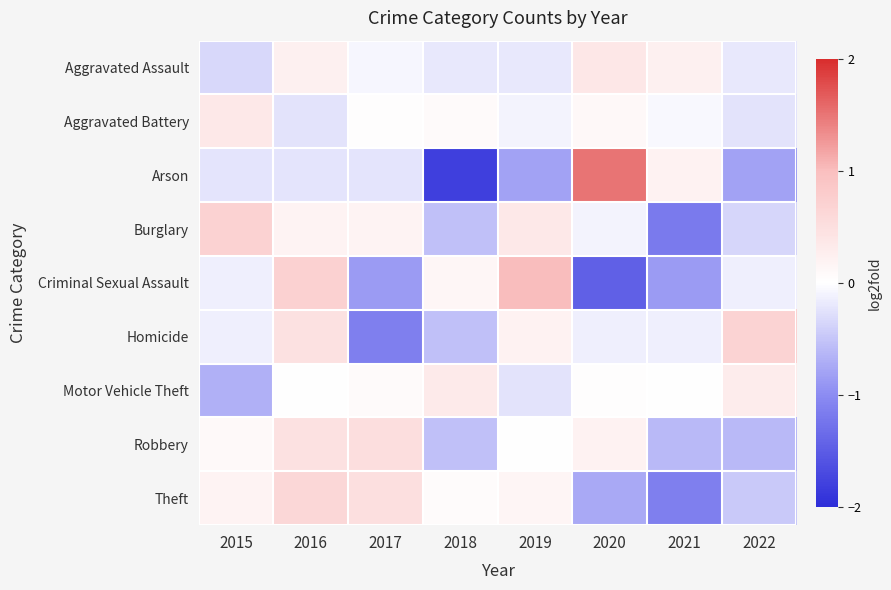

List the series in order of their peak value, highest first.

Arson, Criminal Sexual Assault, Burglary, Homicide, Theft, Robbery, Aggravated Assault, Aggravated Battery, Motor Vehicle Theft